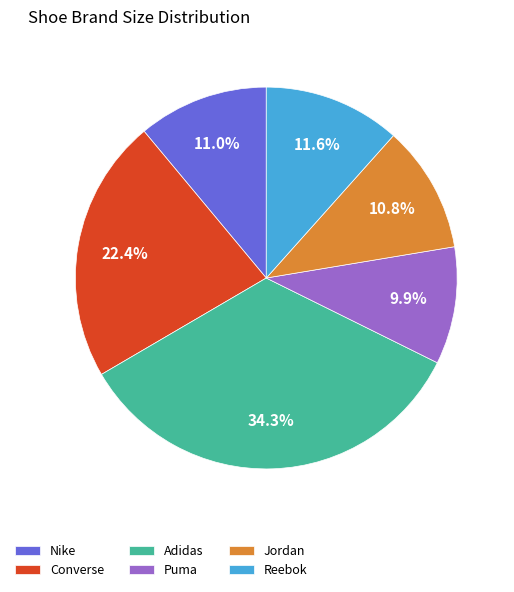

What percentage is NOT represented by Nike?

89.0%